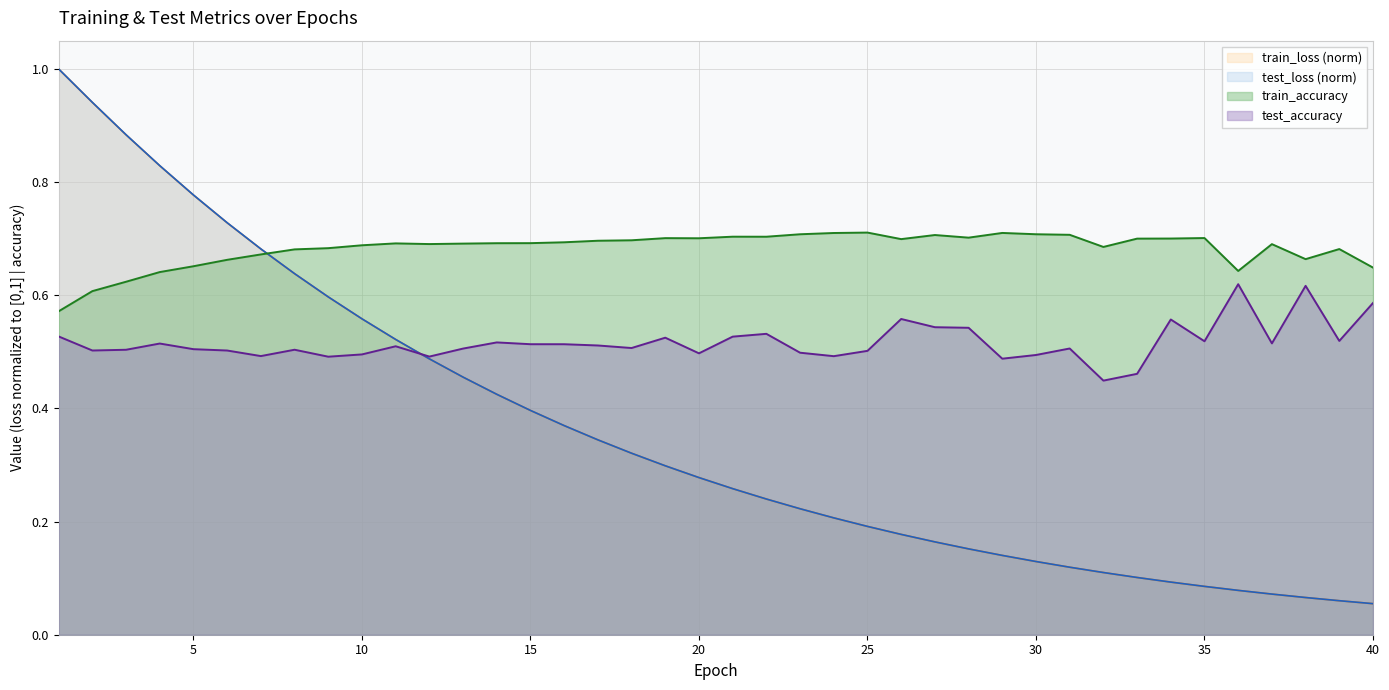

The value of train_accuracy at 31 is 0.5. True or false?

False